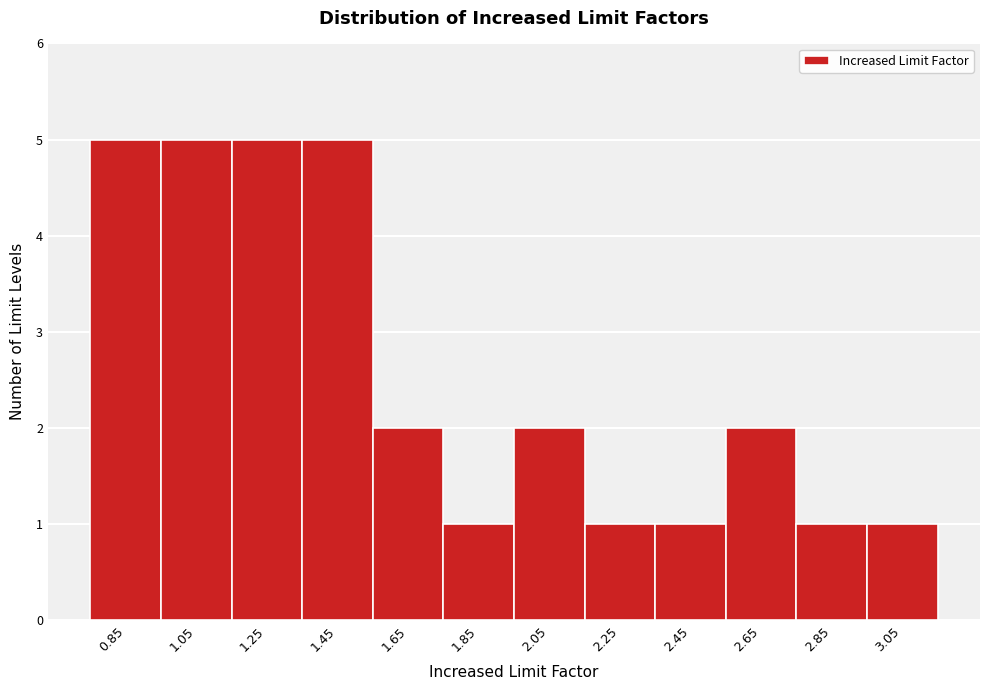

Reading left to right, list all the values displayed in this chart.

0.85=5	1.05=5	1.25=5	1.45=5	1.65=2	1.85=1	2.05=2	2.25=1	2.45=1	2.65=2	2.85=1	3.05=1